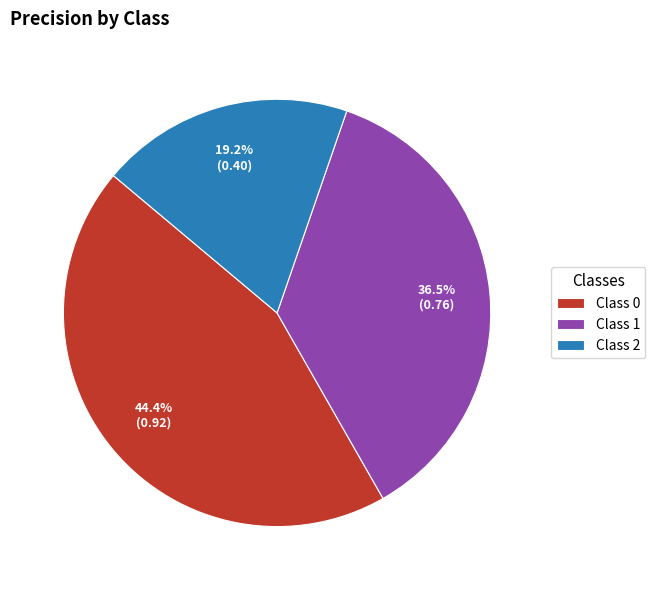

To the nearest percent, what is the average slice percentage?

33%